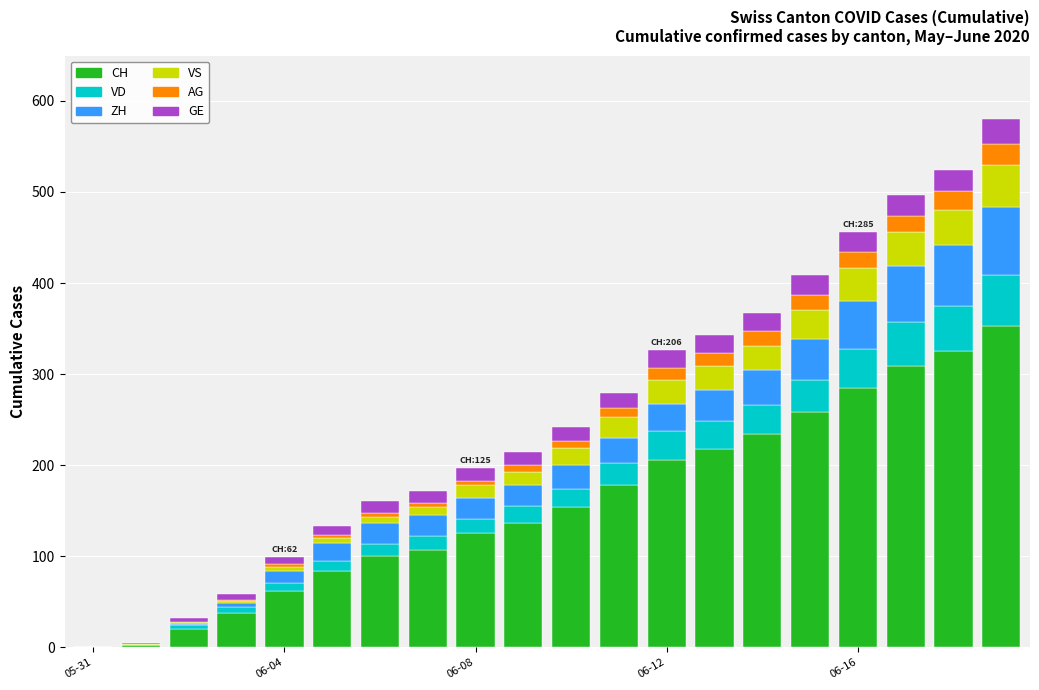

How many categories are shown in the chart?

20